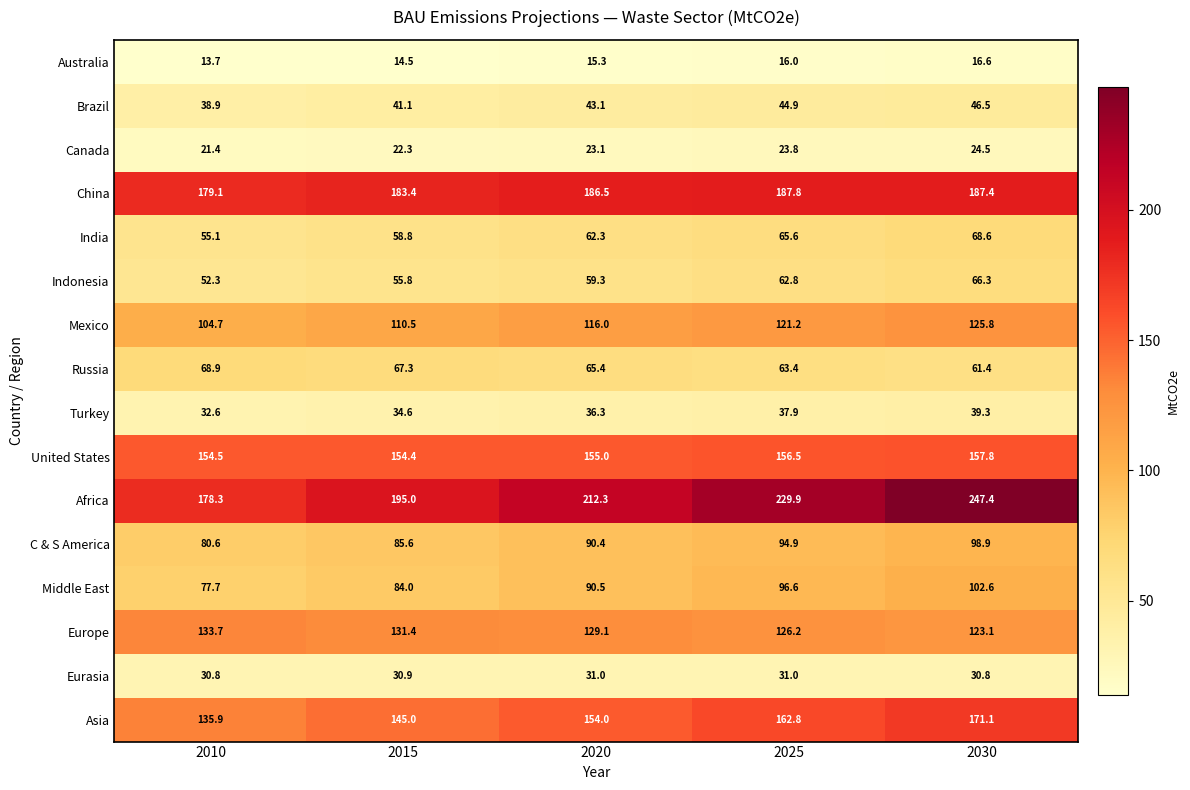

What is the sum of the Turkey values at 2030 and 2010?

71.9